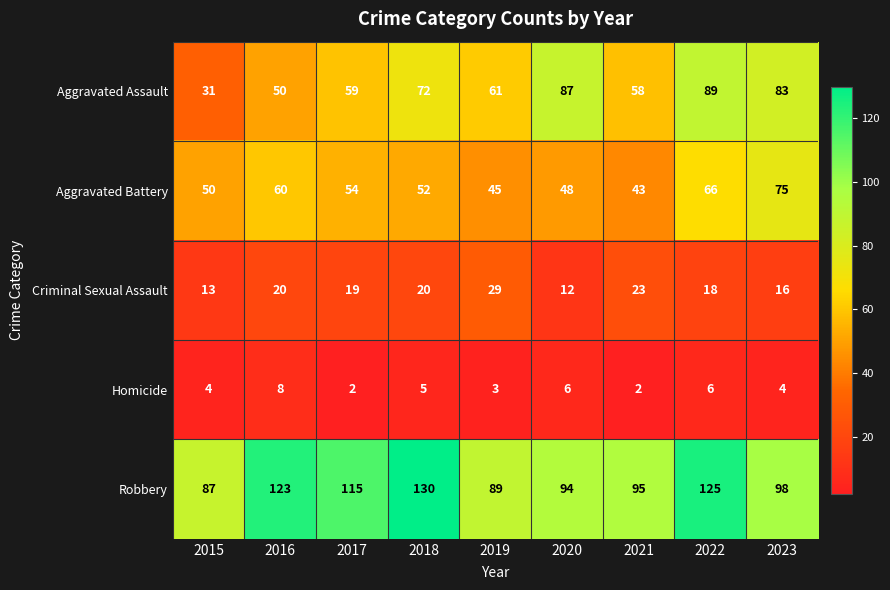

What is the difference between the Aggravated Assault values at 2022 and 2018?

17